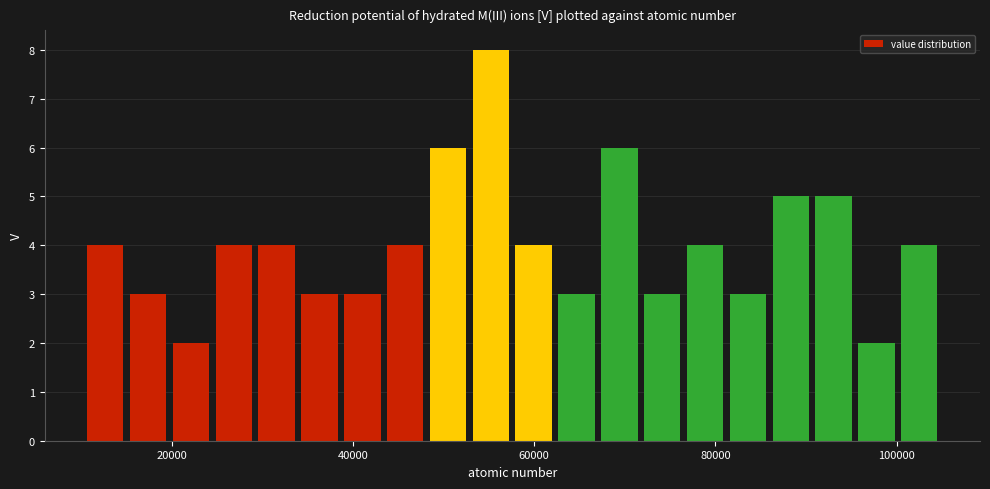

Around what value on the x-axis is the tallest bar? Give the approximate position of its centre, as read against the axis.

56000